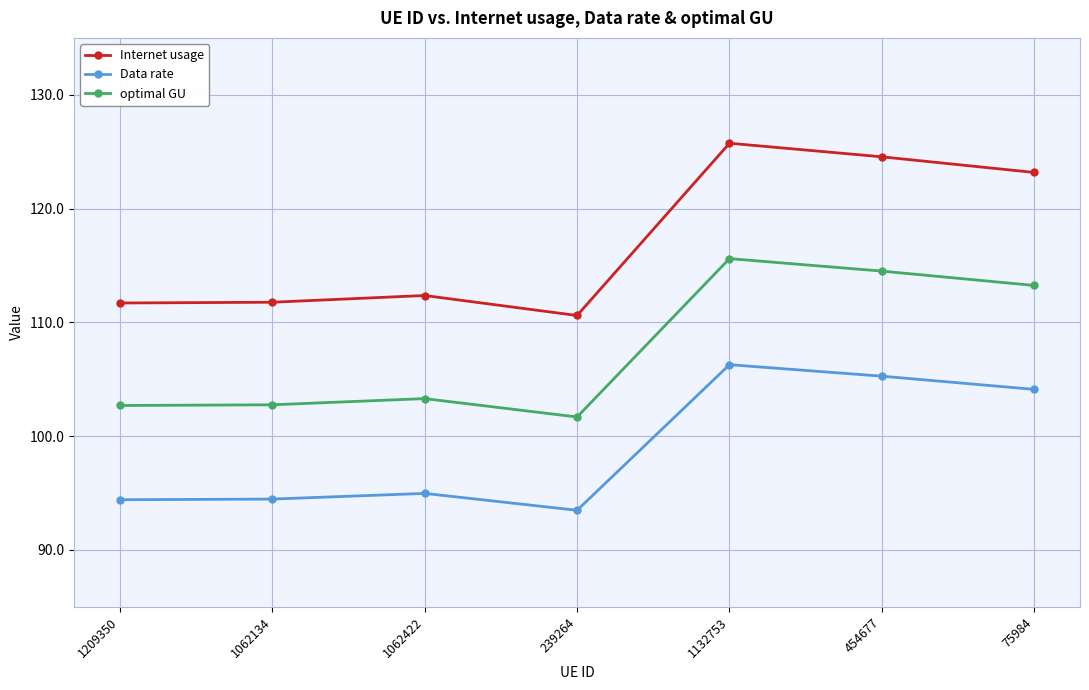

The optimal GU series shows 102.8 at 1062134. True or false?

True